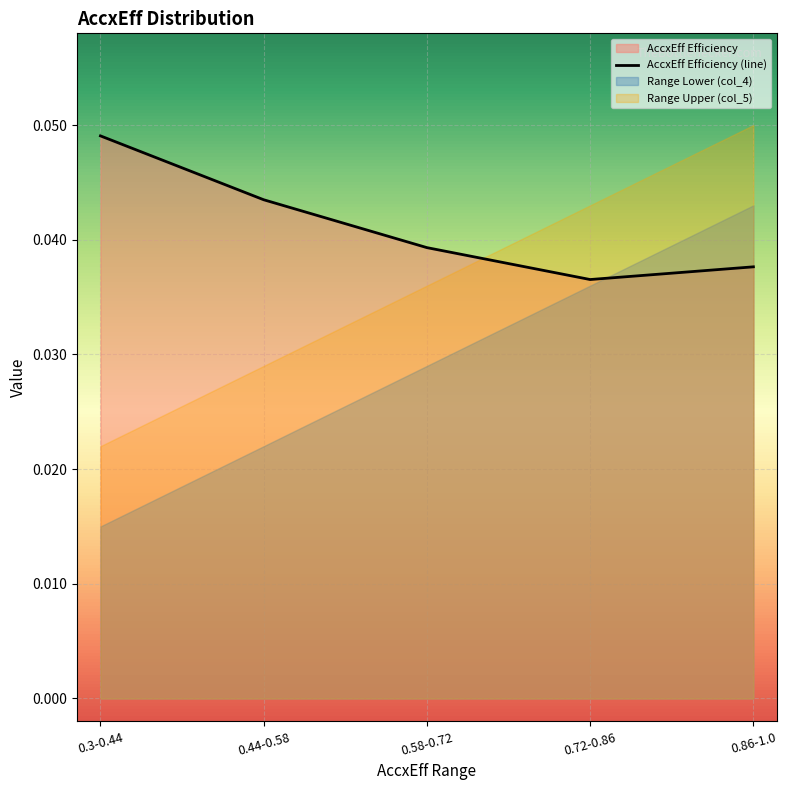

How many series are shown in this chart?

3